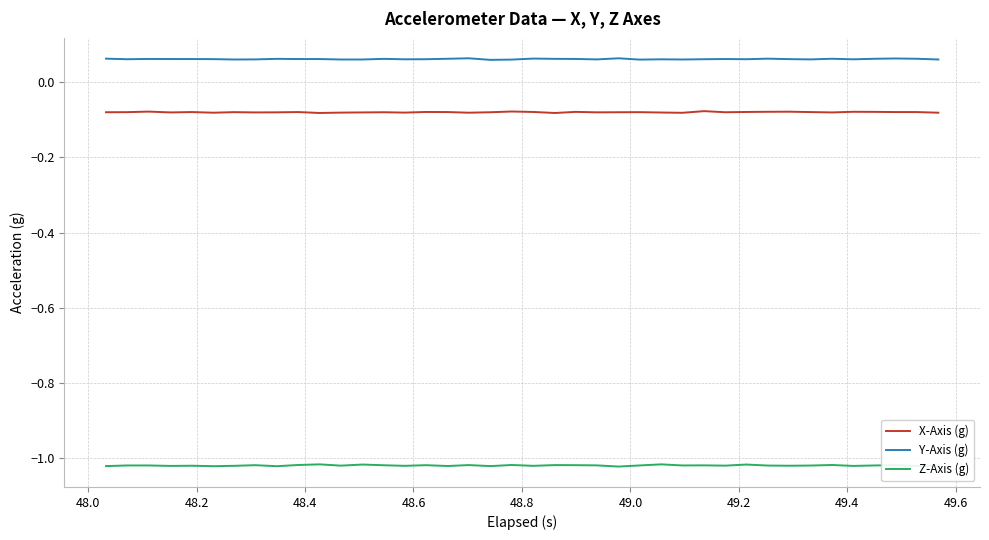

Rank the series by their maximum value, from highest to lowest.

Y-Axis (g), X-Axis (g), Z-Axis (g)